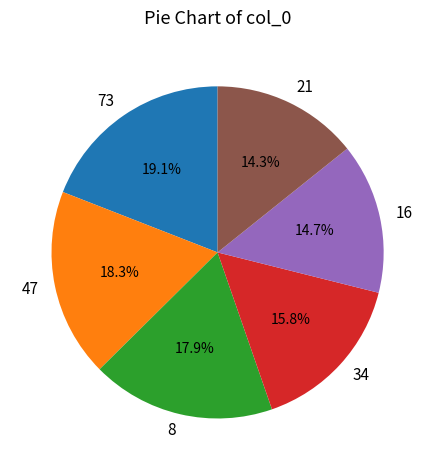

What percentage is the 73 slice, to the nearest percent?

19%